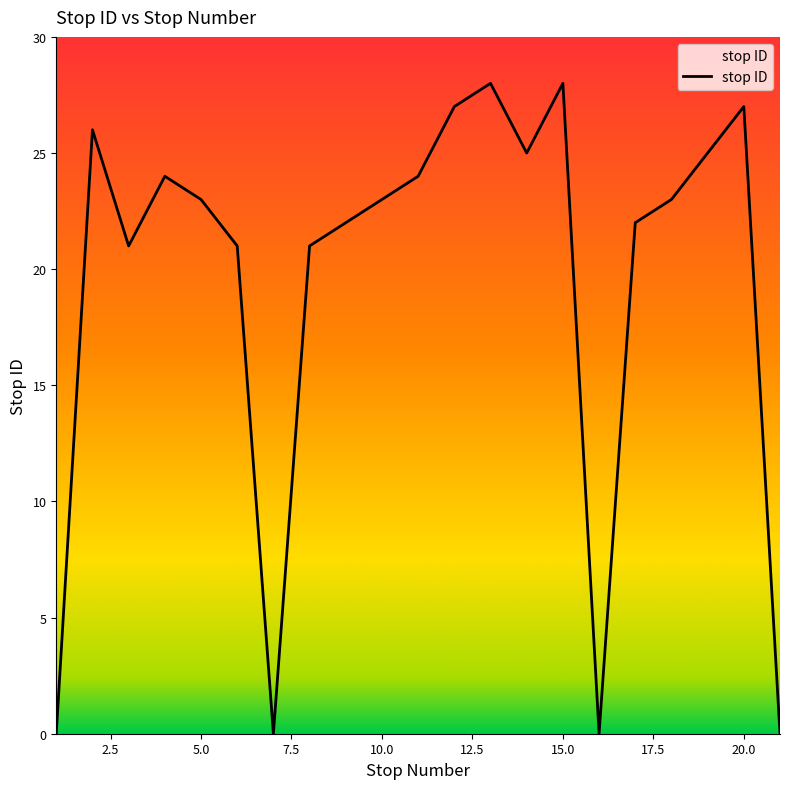

What is the greatest value displayed?

28